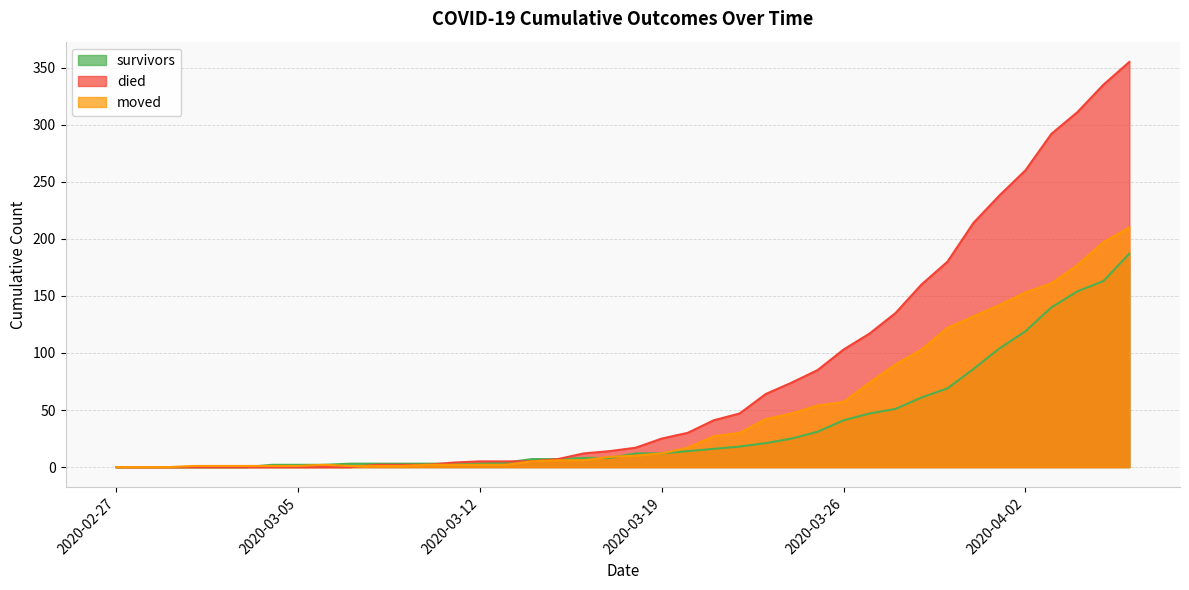

Reading left to right, what are all the values shown in this chart?

survivors: 0	0	0	0	0	0	2	2	2	3	3	3	3	3	3	4	7	7	8	8	12	12	14	16	18	21	25	31	41	47	51	61	69	86	104	119	140	154	163	187
died: 0	0	0	0	0	0	0	0	0	0	2	2	2	4	5	5	5	7	12	14	17	25	30	41	47	64	74	85	103	117	135	160	180	214	238	260	292	311	335	355
moved: 0	0	0	1	1	1	1	1	2	1	1	1	2	2	2	2	5	6	6	9	10	12	17	27	30	42	47	54	57	74	90	103	122	132	142	153	161	177	197	210